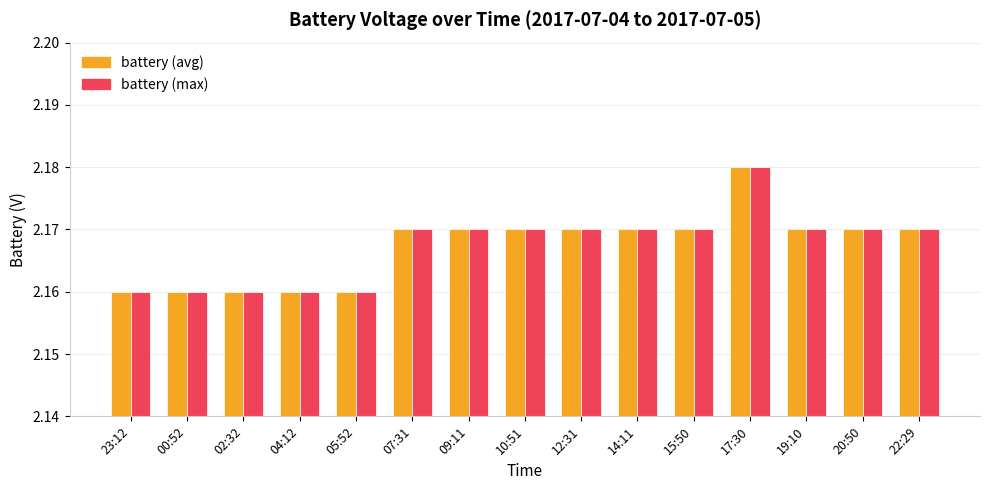

Which category has the highest value in the battery (avg) series?

17:30